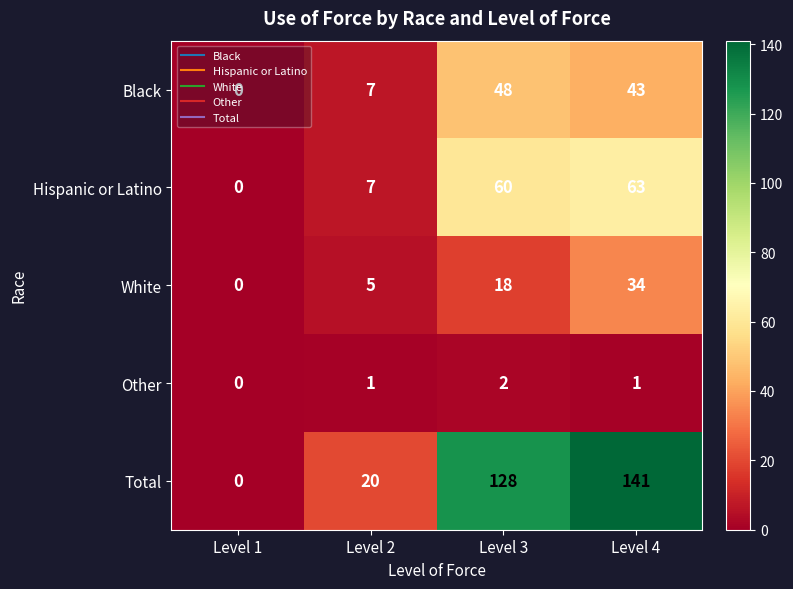

Where is Total nearest to the value 70?

Level 2